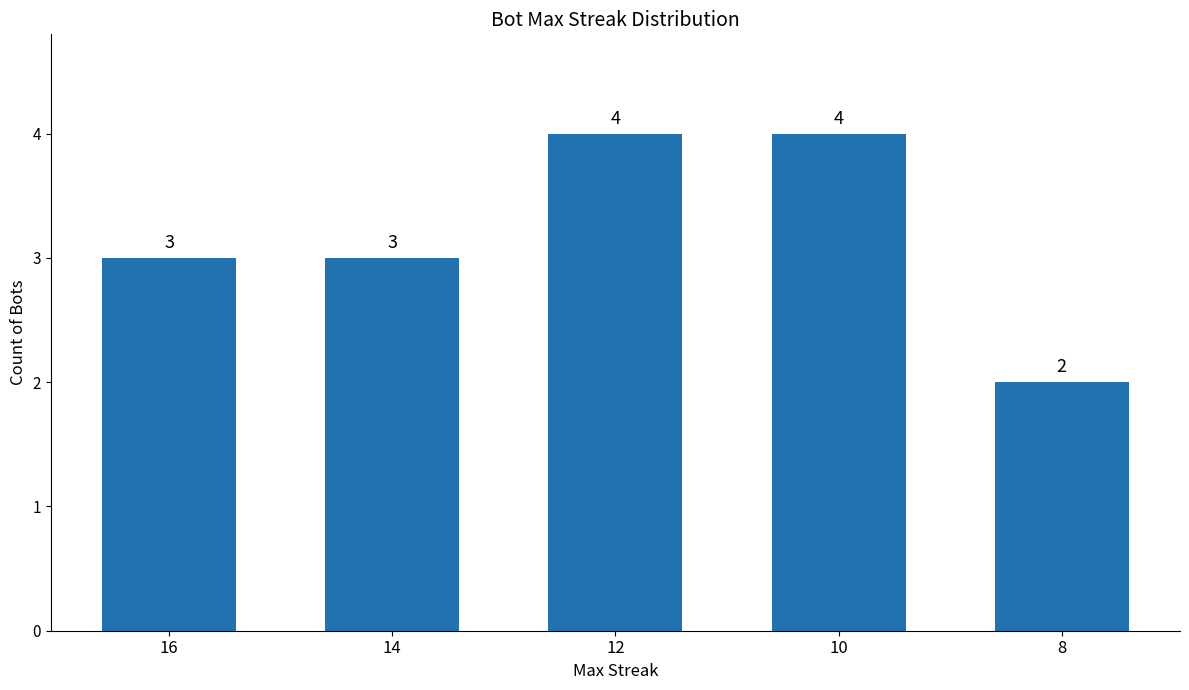

What is the sum of the values at 14 and 8?

5